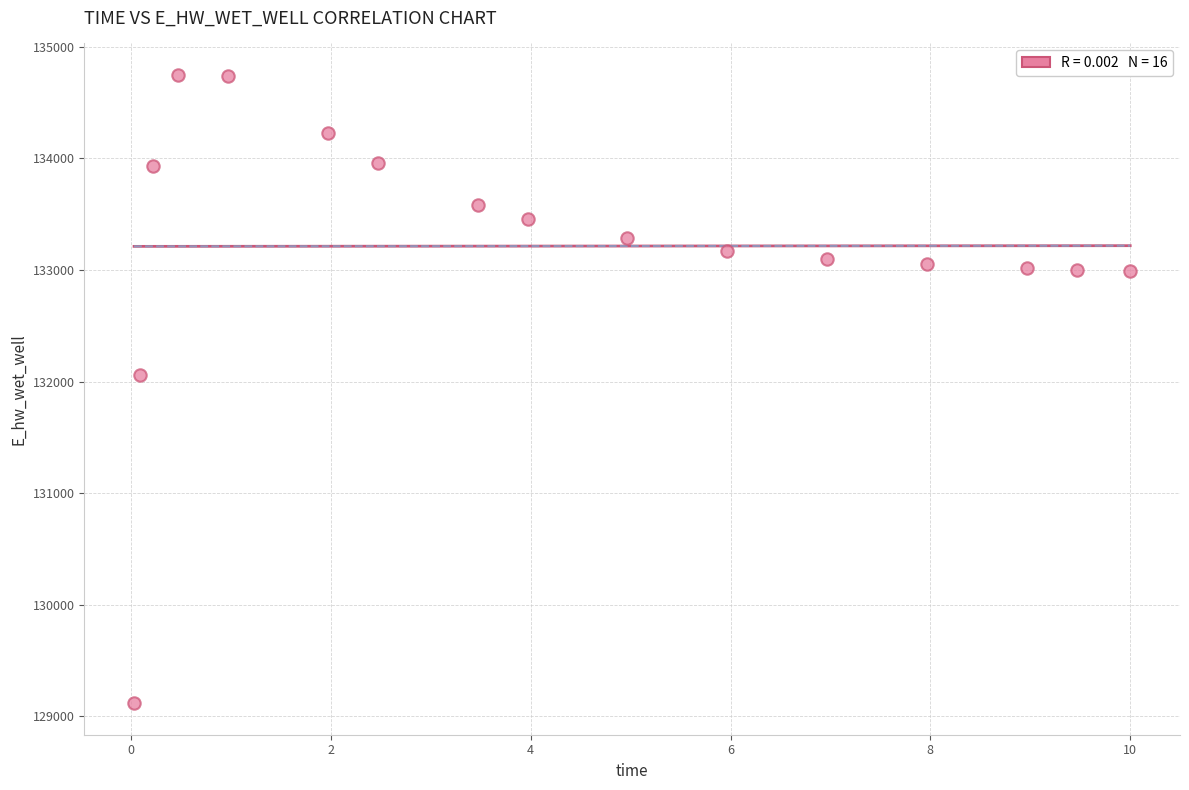

What is the range of Y values (max minus min)?

5633.6